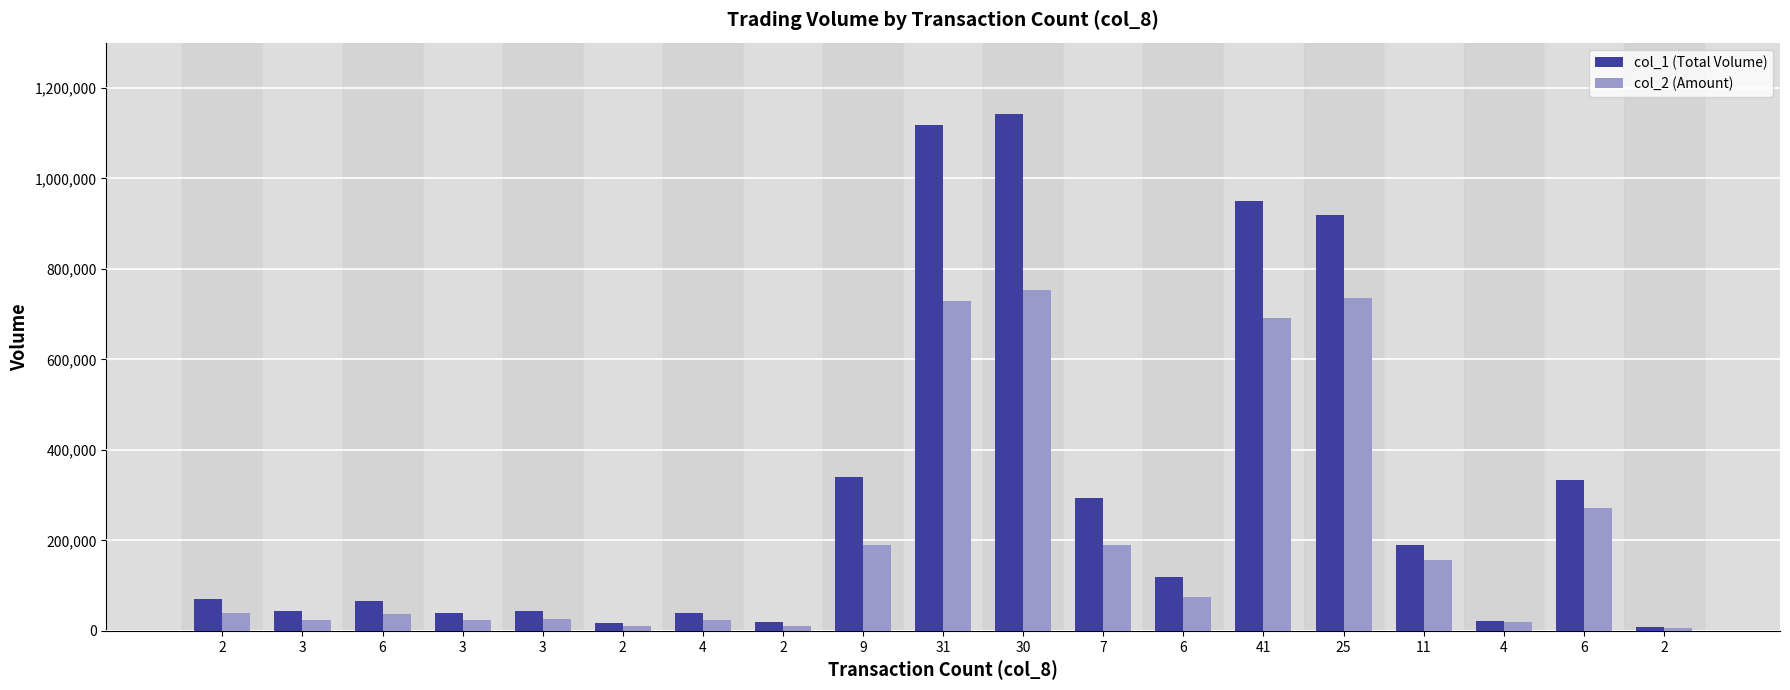

Is it true that col_2 (Amount) equals 18980 at 4?

True